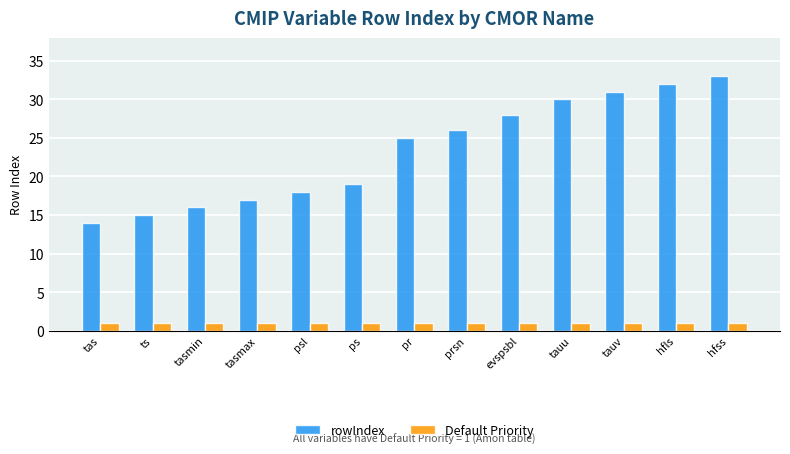

Rank the series at evspsbl from lowest to highest value.

Default Priority, rowIndex